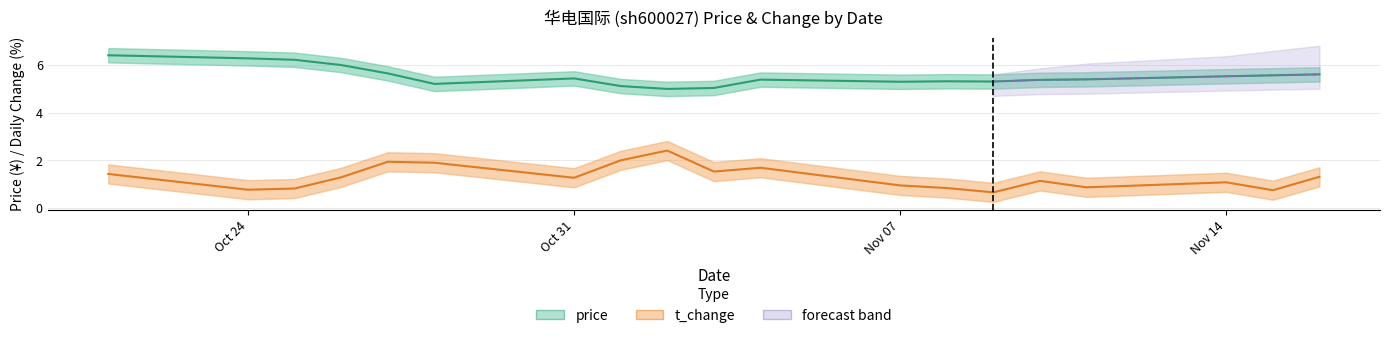

Reading right to left, extract all data points from this chart.

price: 5.6	5.6	5.5	5.4	5.4	5.3	5.3	5.3	5.4	5.0	5.0	5.1	5.4	5.2	5.6	6.0	6.2	6.3	6.4
t_change: 1.3	0.8	1.1	0.9	1.1	0.7	0.8	0.9	1.7	1.5	2.4	2.0	1.3	1.9	1.9	1.3	0.8	0.8	1.4